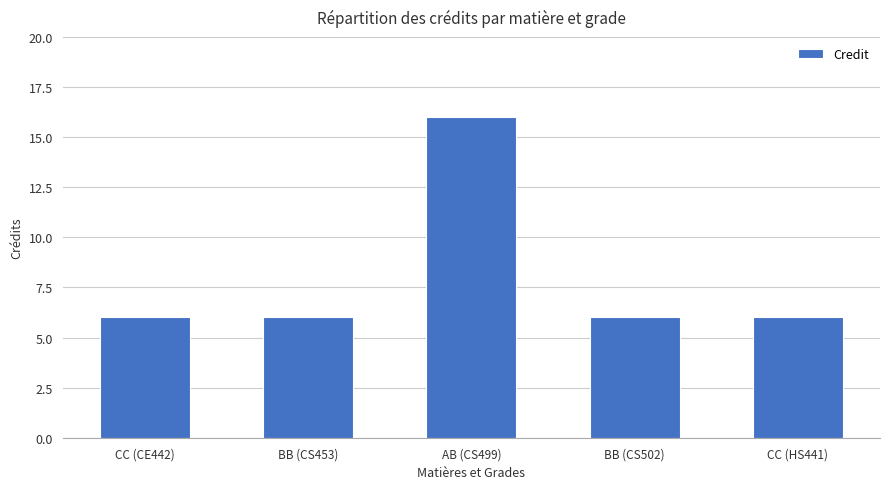

Approximately how many times larger is the value at AB (CS499) compared to BB (CS453)?

2.7